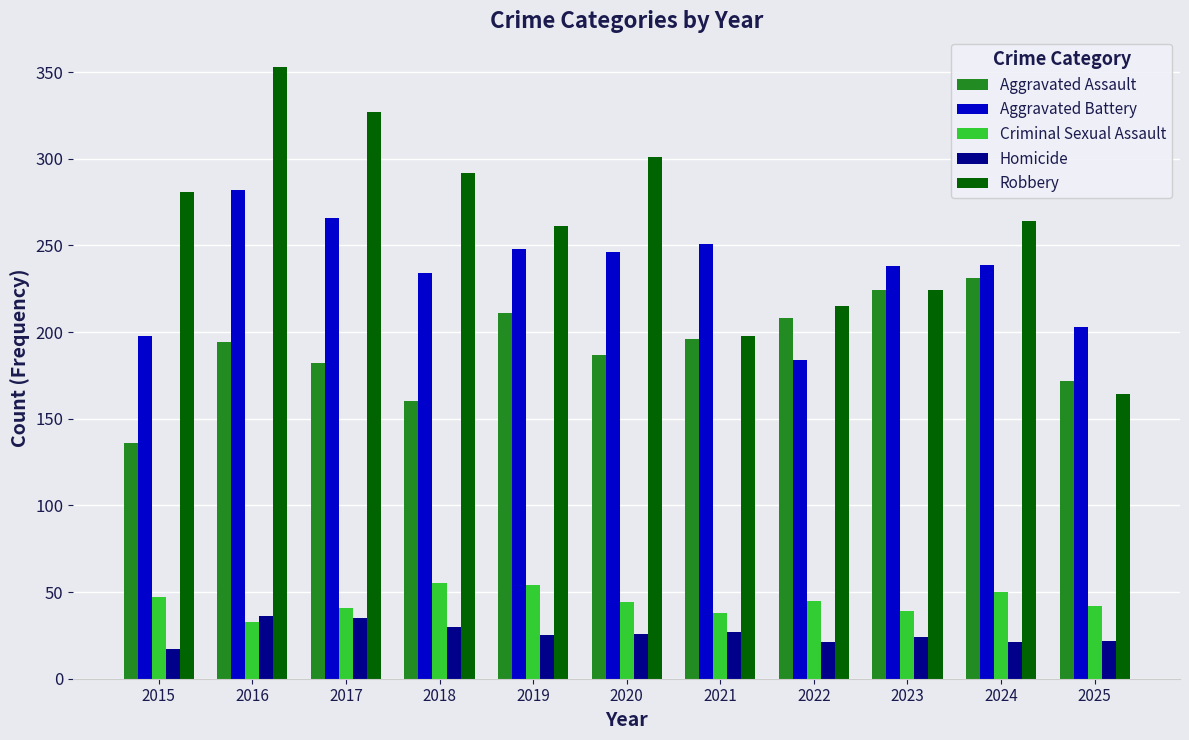

What are all the series names shown in the legend?

Aggravated Assault, Aggravated Battery, Criminal Sexual Assault, Homicide, Robbery